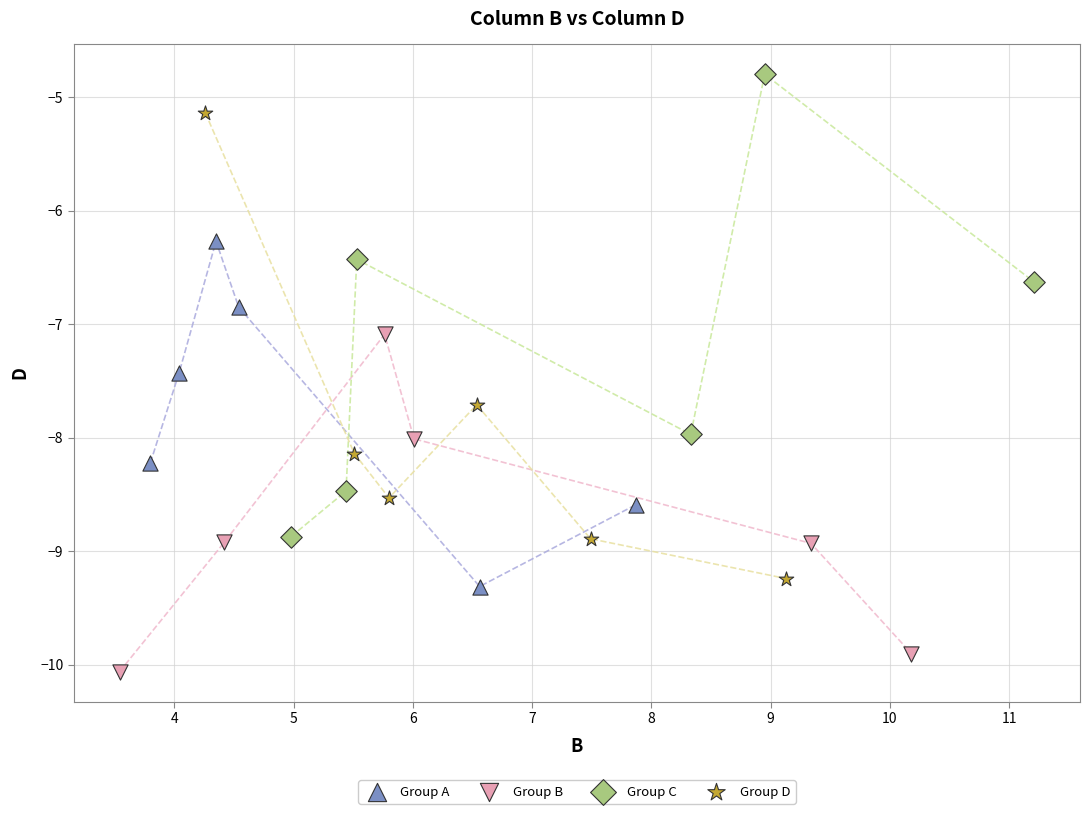

Which series contains the lowest Y value?

Group B